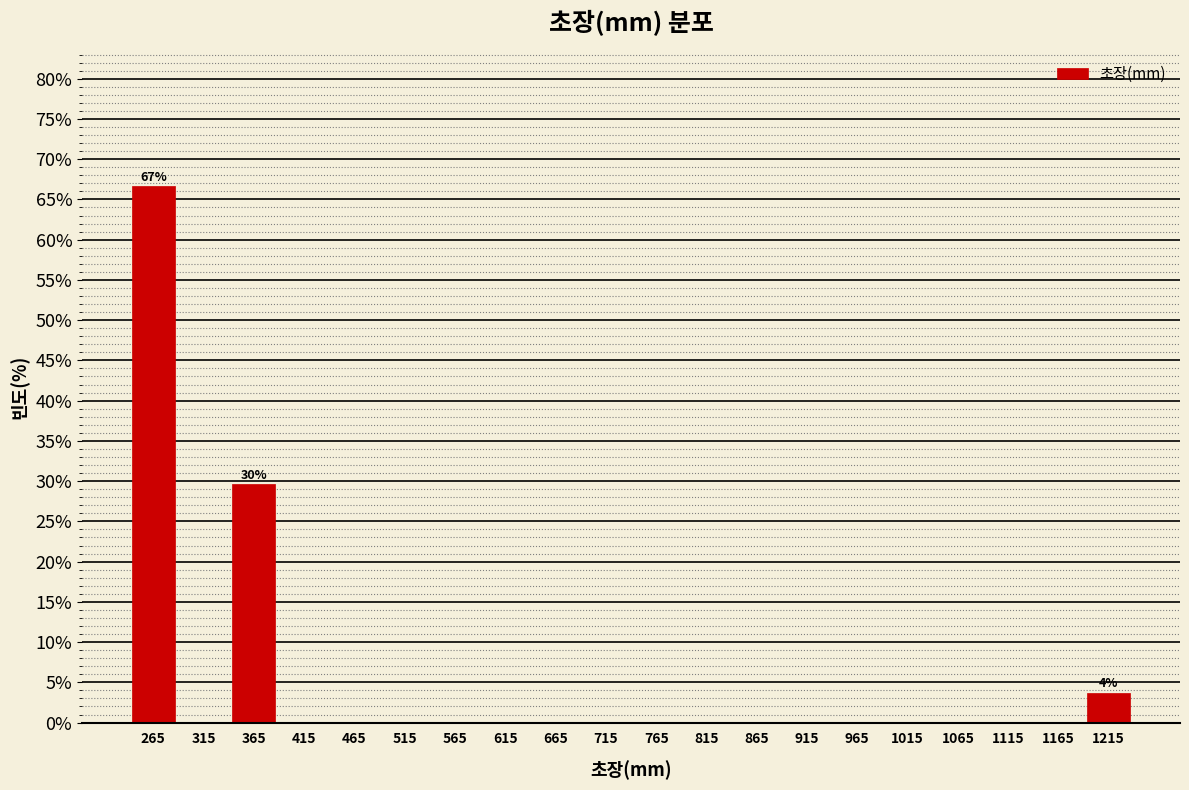

Which range on the x-axis has the tallest bar?

240 to 290